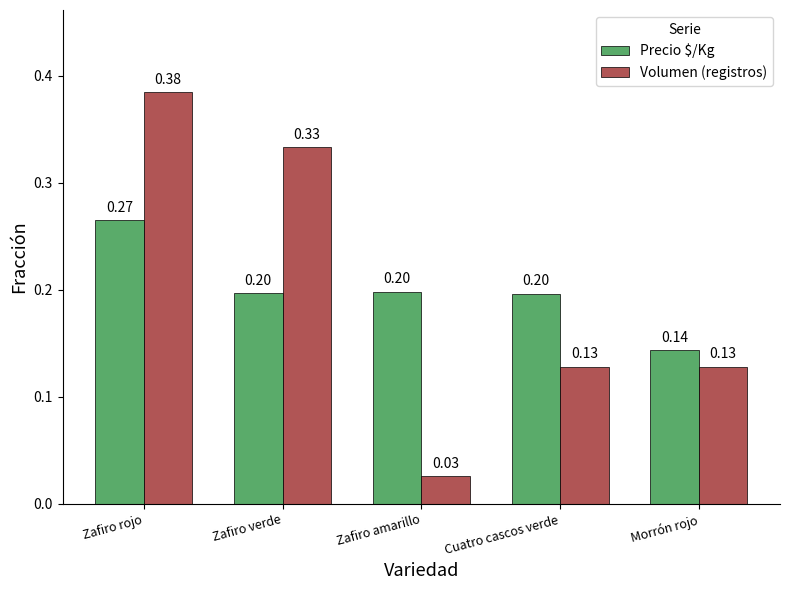

List the series in order of their peak value, lowest first.

Precio $/Kg, Volumen (registros)